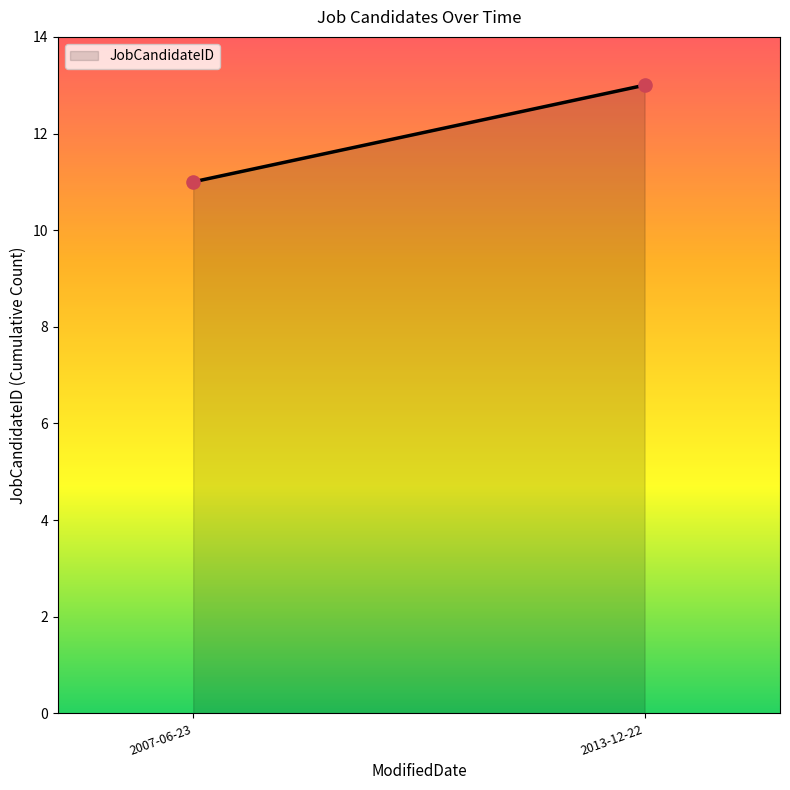

What is the average Y value?

12